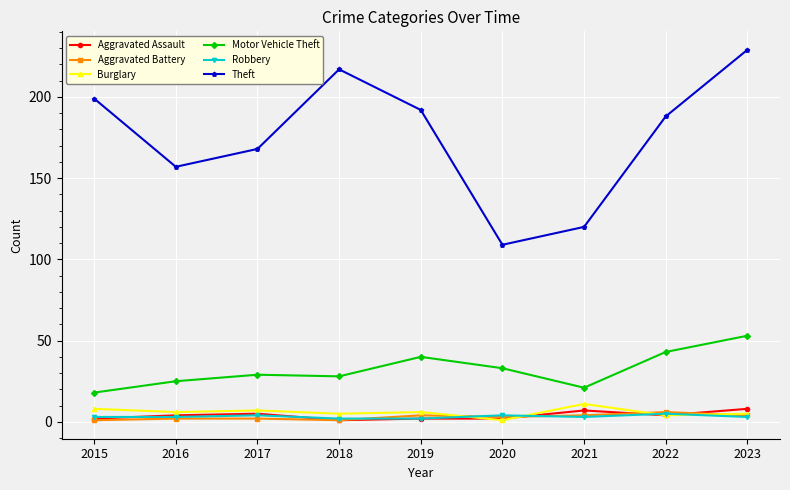

What value does the Robbery series have at 2020?

4